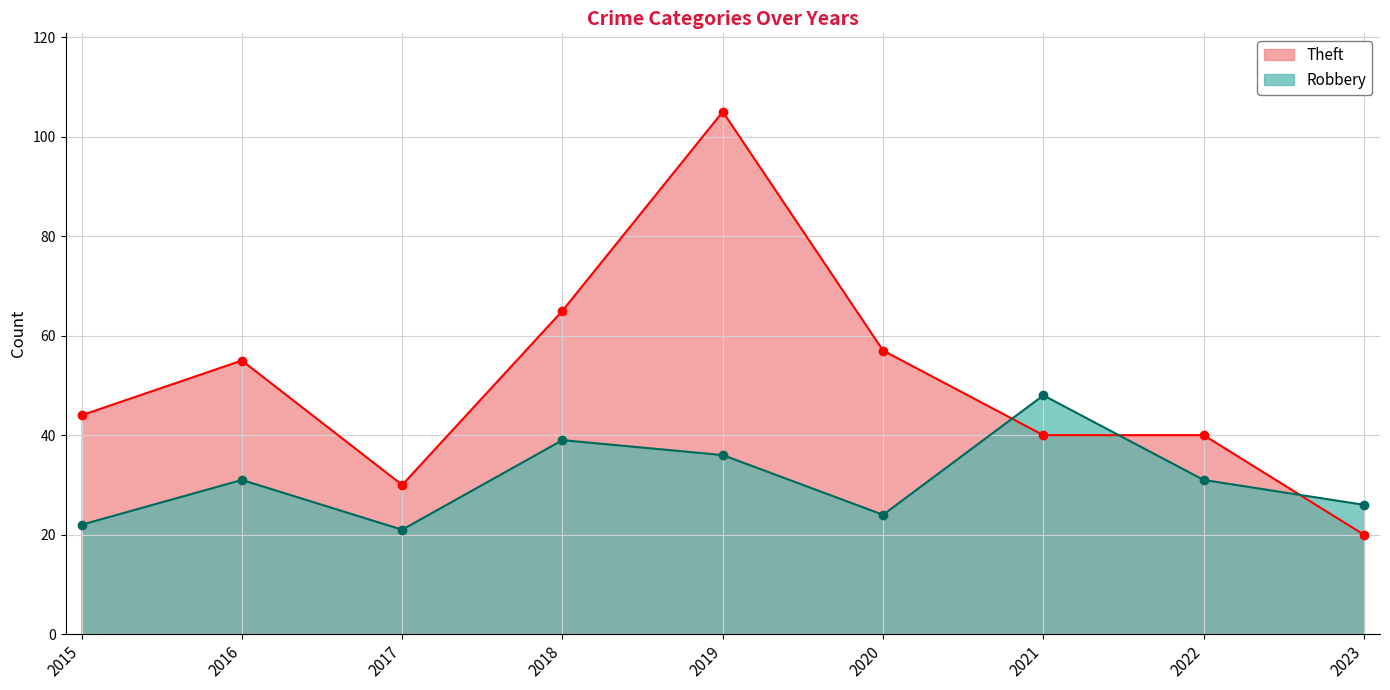

Where is the first local maximum for Theft?

2016